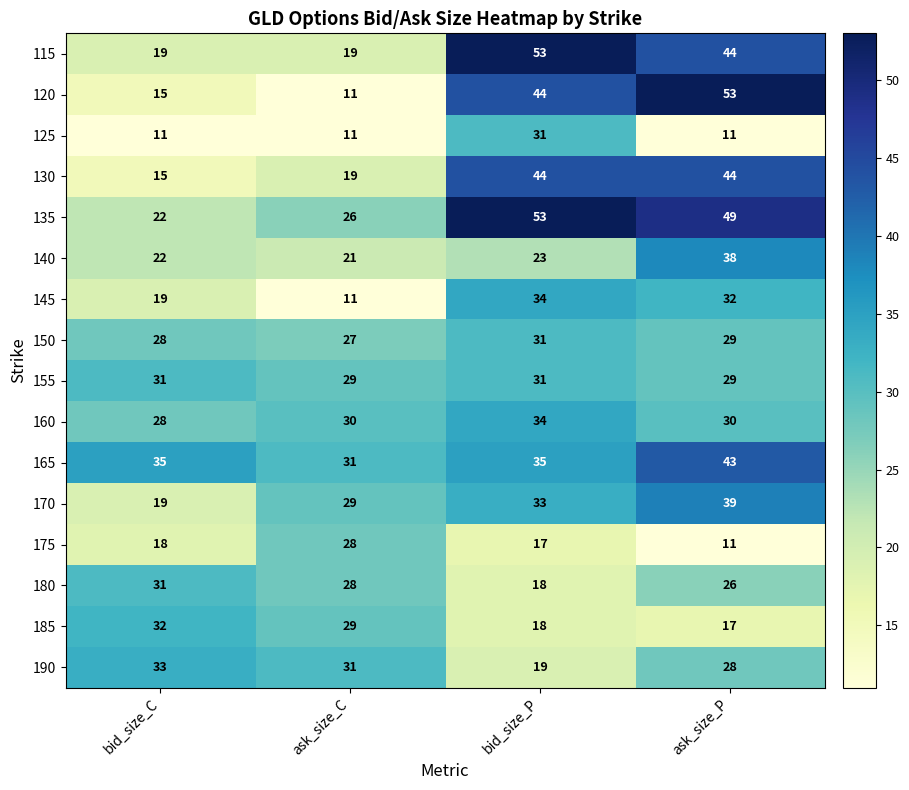

How many categories are shown in the chart?

4